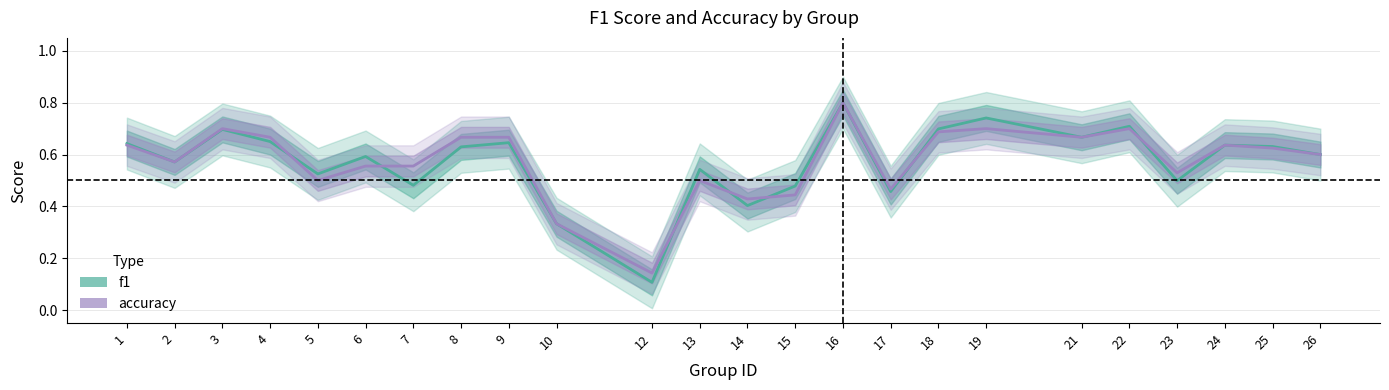

Where do f1 and accuracy first cross each other?

4 and 5